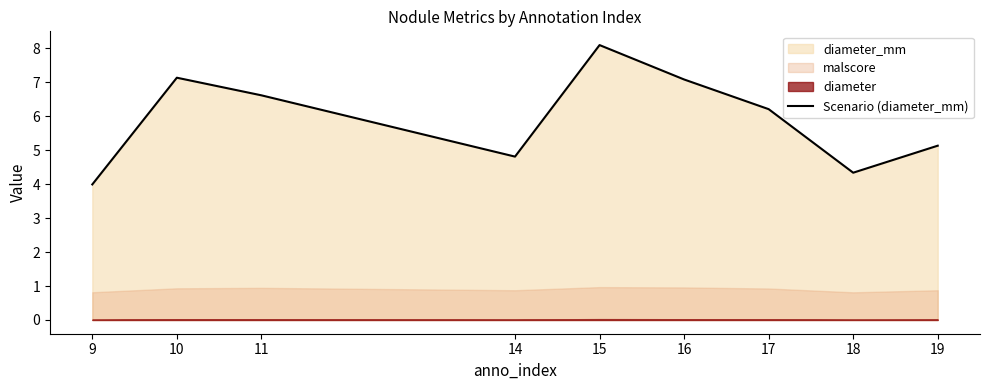

How many data points does each series have?

9